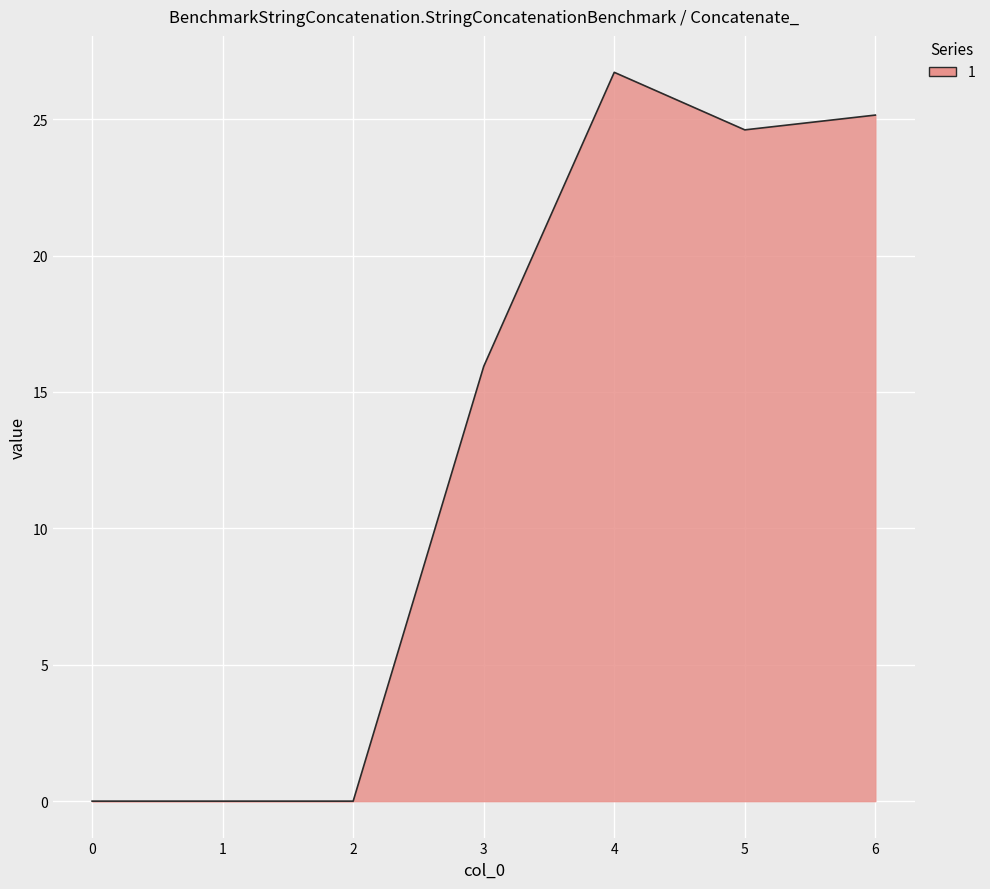

Approximately how many times larger is the value at 6 compared to 4?

0.9